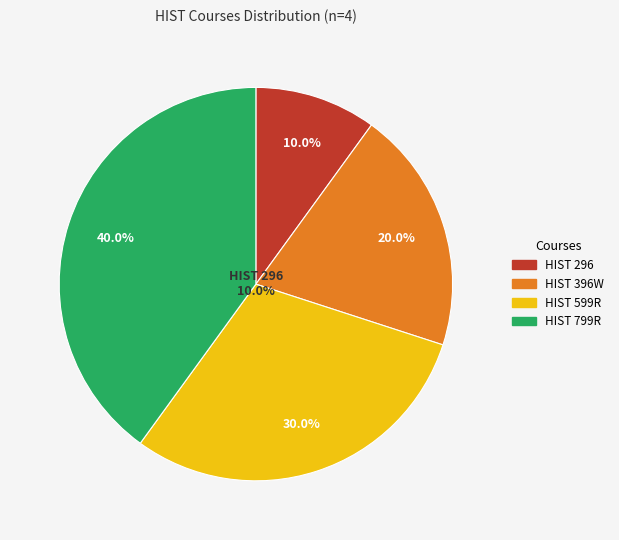

Is there a majority slice in this chart?

No